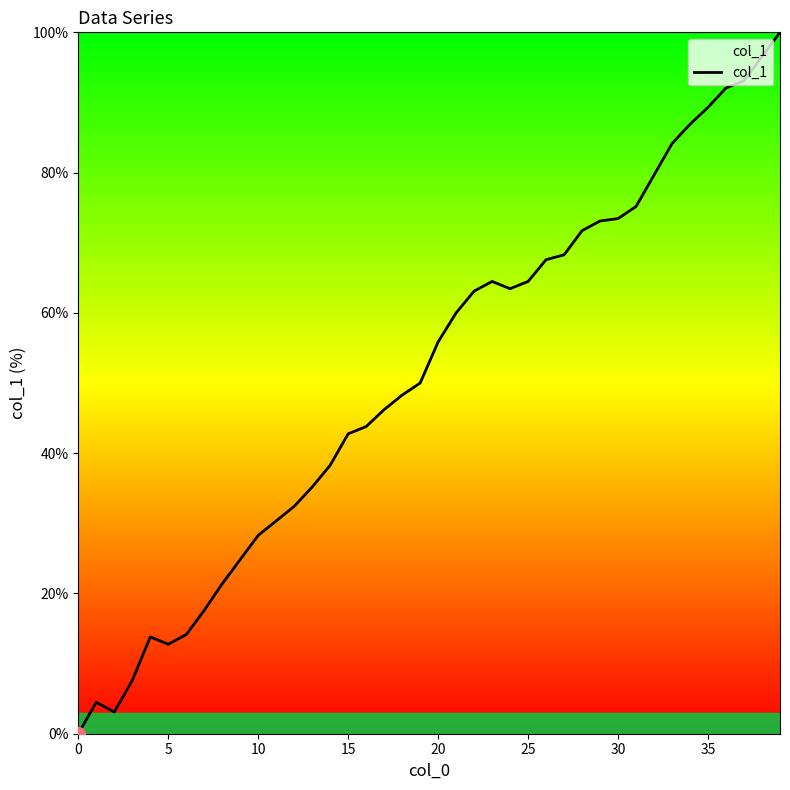

What is the difference between the maximum and minimum values?

100.0